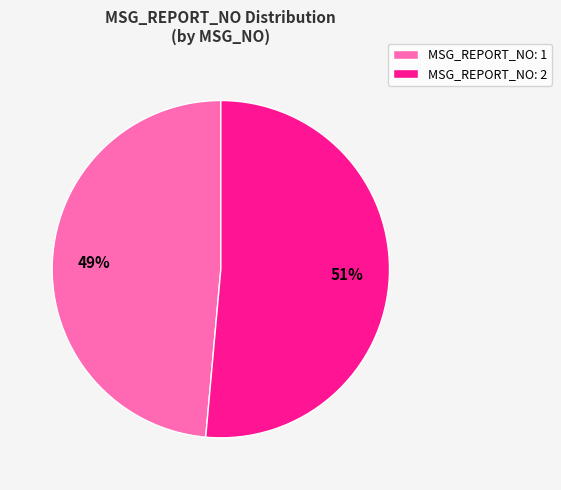

Does any single category account for the majority?

Yes